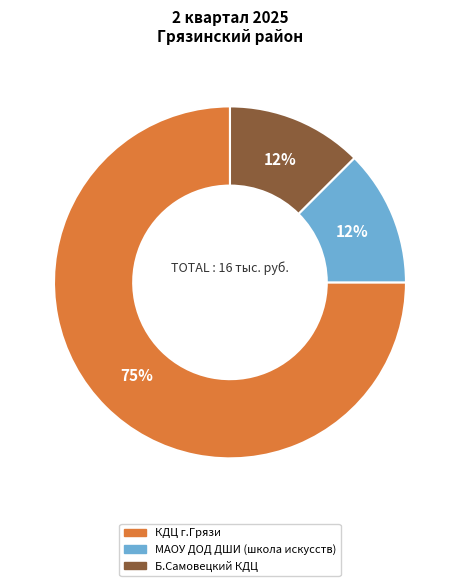

The МАОУ ДОД ДШИ (школа искусств) slice represents 1% of the pie. True or false?

False